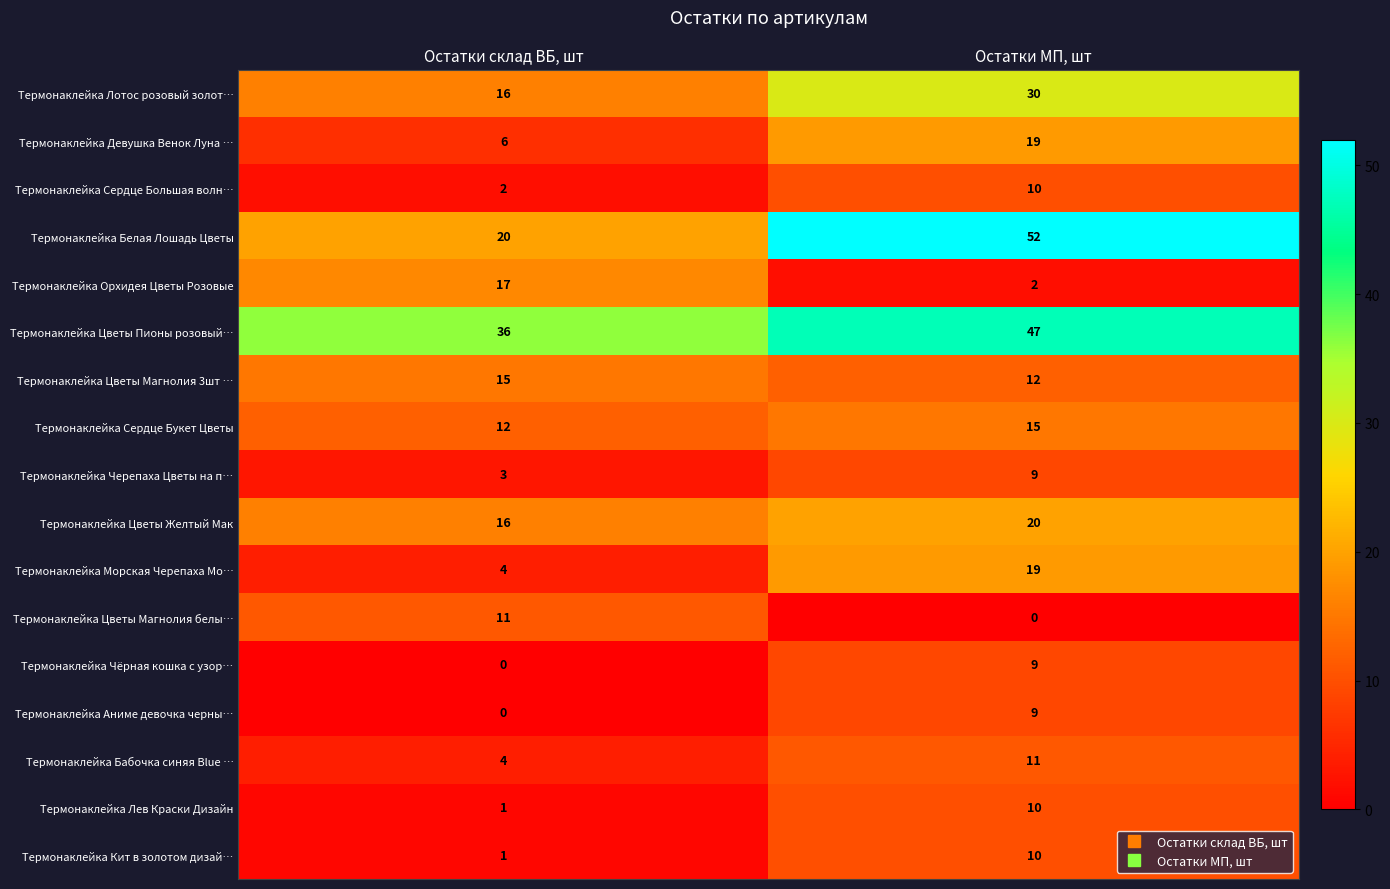

The value of Термонаклейка Цветы Магнолия 3шт … at Остатки МП, шт is 12. True or false?

True